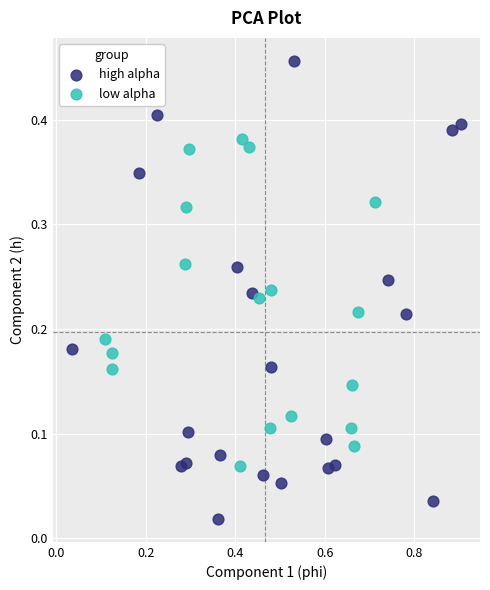

Which series contains the lowest Y value?

high alpha